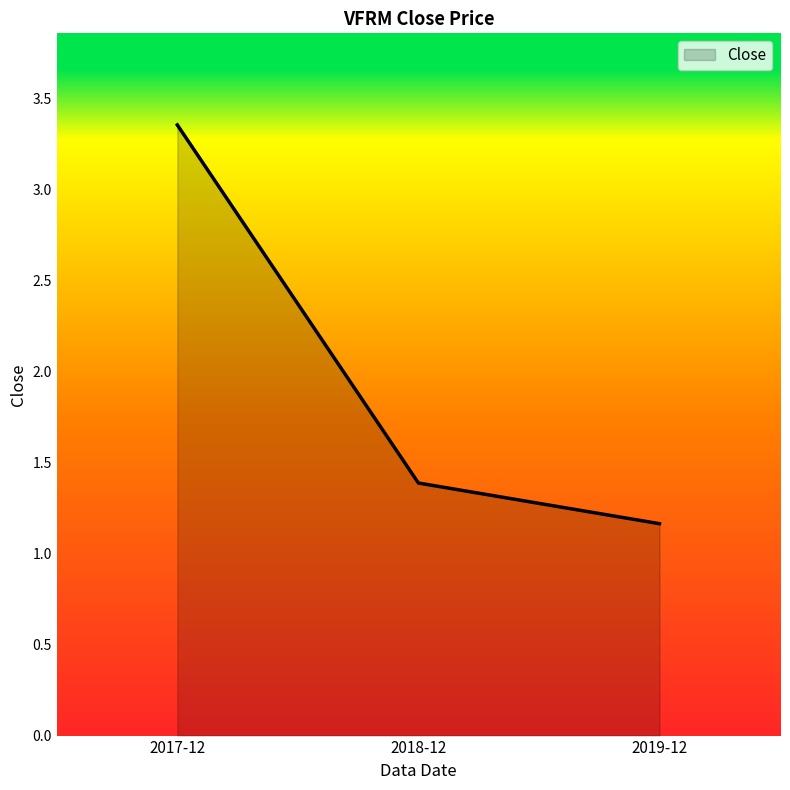

What is the smallest value displayed?

1.2